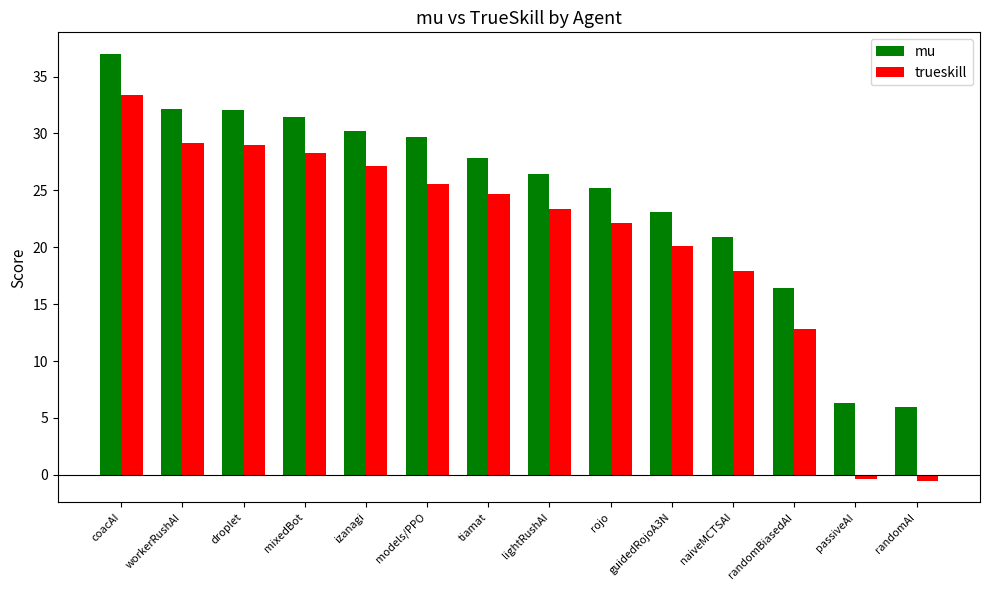

What is the spread (max minus min) of values at mixedBot?

3.2